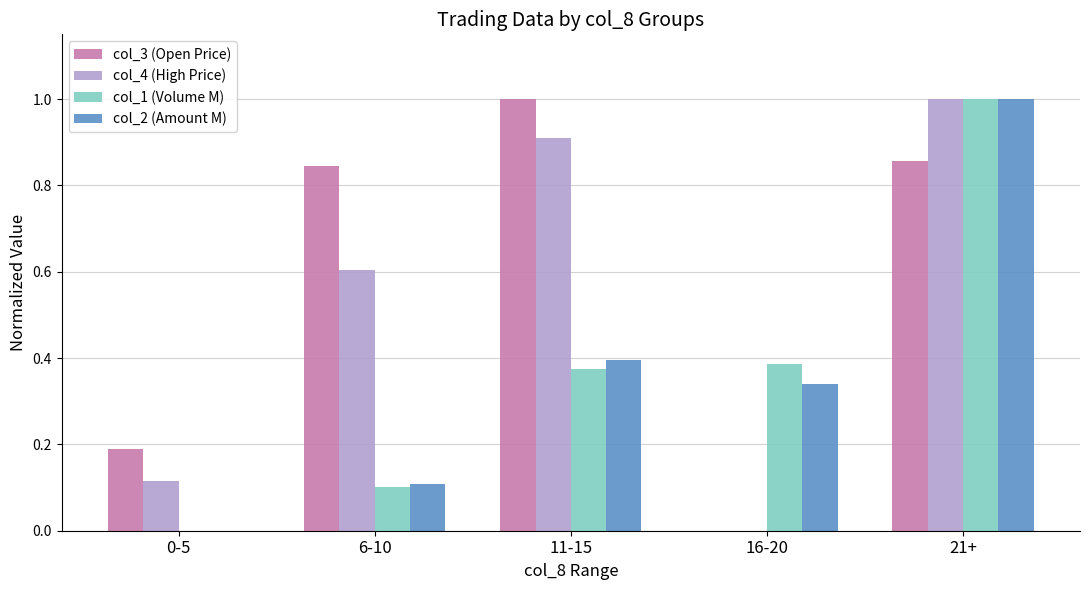

The value of col_3 (Open Price) at 11-15 is 1.4. True or false?

False